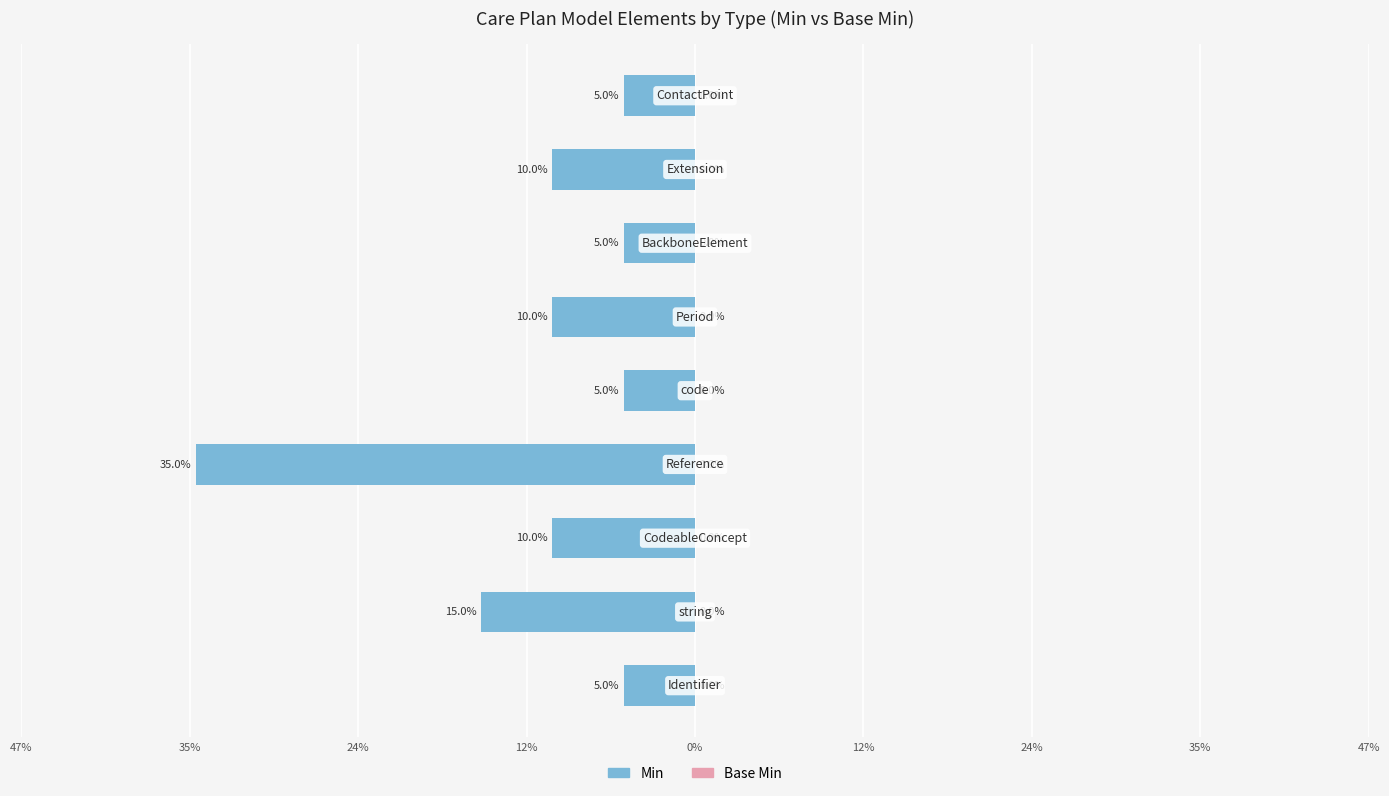

Are the bars horizontal?

Yes